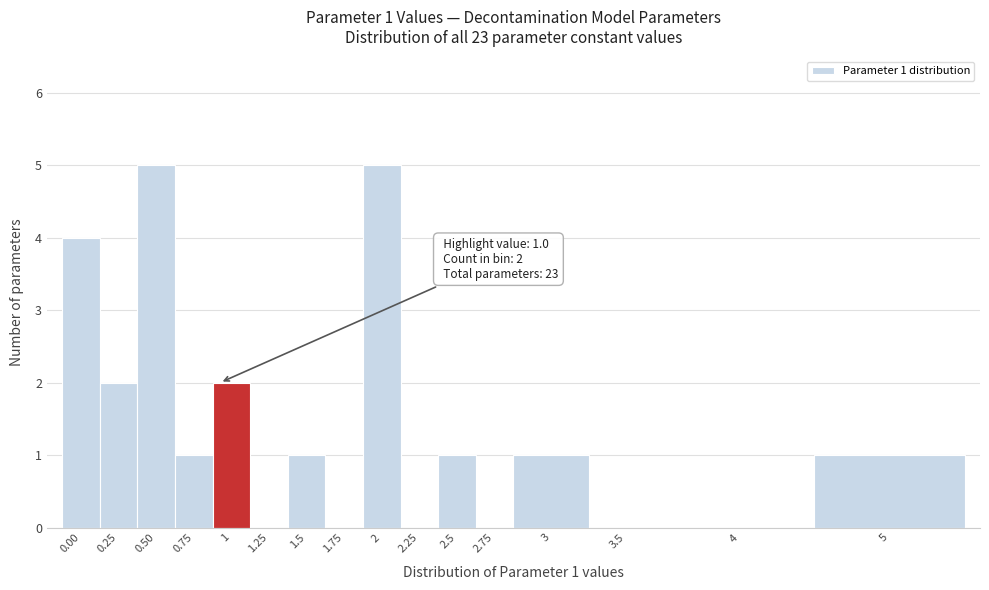

Reading right to left, extract all data points from this chart.

5=1	4=0	3.5=0	3=1	2.75=0	2.5=1	2.25=0	2=5	1.75=0	1.5=1	1.25=0	1=2	0.75=1	0.50=5	0.25=2	0.00=4